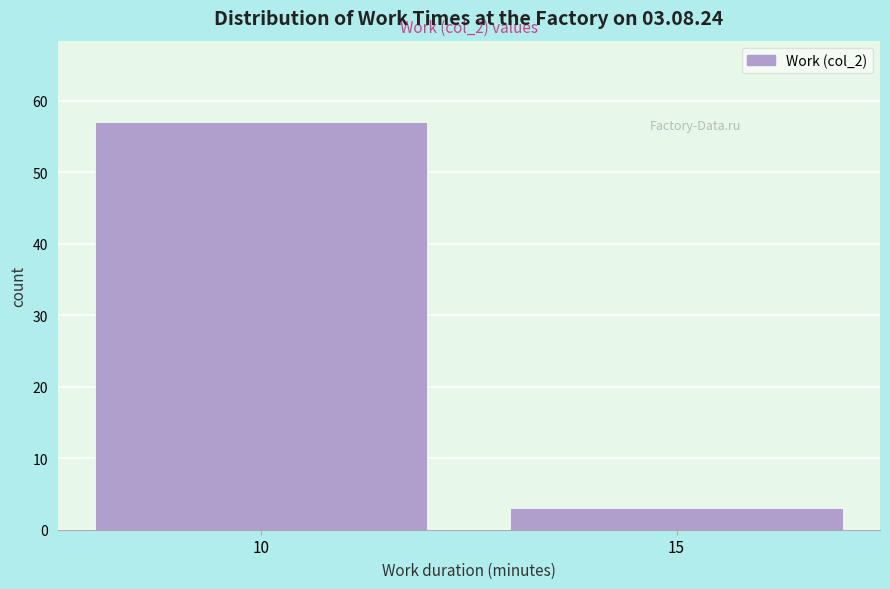

Reading left to right, extract all data points from this chart.

57	3